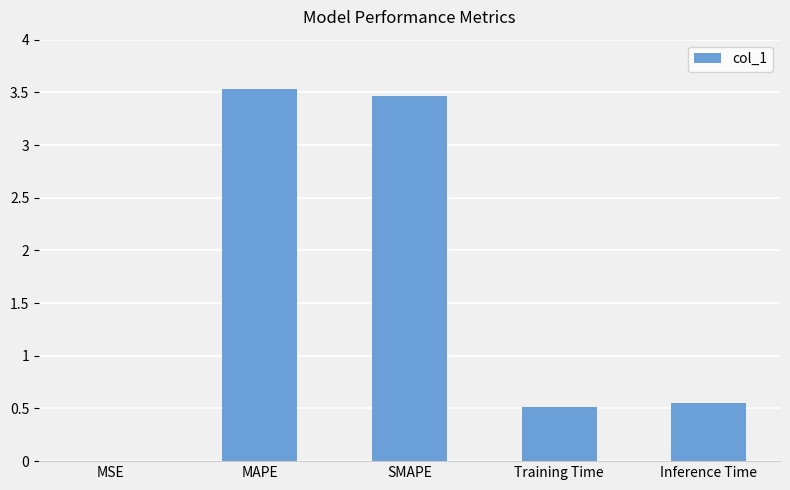

Which label corresponds to the largest value in the chart?

MAPE